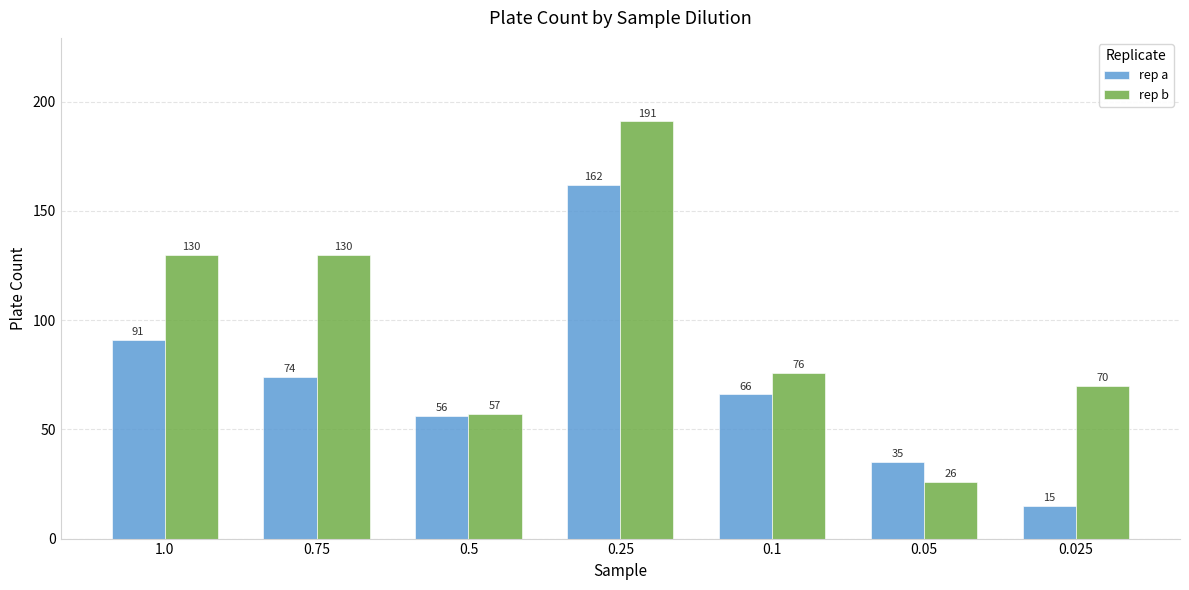

What is the sum of all rep b values?

680